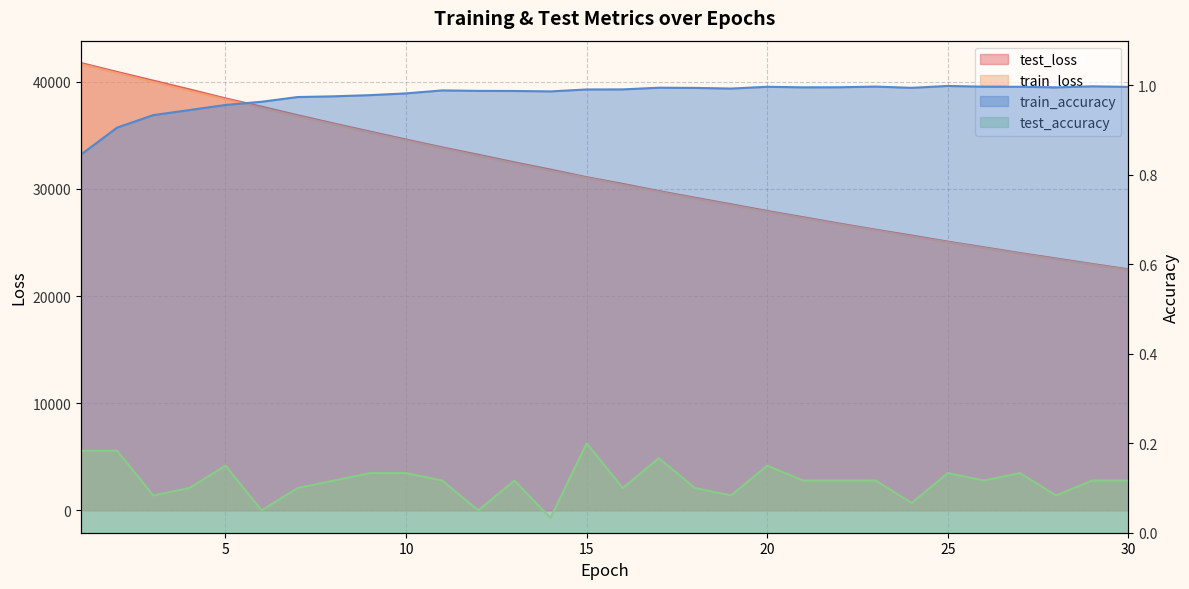

Reading left to right, what are all the values shown in this chart?

test_loss: 1=41742.4	2=40910.6	3=40099.7	4=39285.5	5=38443.8	6=37674.3	7=36873.9	8=36098.8	9=35347.2	10=34603.9	11=33874.2	12=33185.4	13=32475.7	14=31801.3	15=31092.1	16=30466.1	17=29796.0	18=29177.7	19=28563.6	20=27940.4	21=27353.4	22=26762.7	23=26192.1	24=25648.4	25=25079.0	26=24550.7	27=24012.5	28=23506.6	29=22994.4	30=22495.6
train_loss: 1=41641.7	2=40807.0	3=39977.4	4=39158.3	5=38350.6	6=37556.8	7=36776.3	8=36009.9	9=35257.3	10=34518.7	11=33793.9	12=33083.1	13=32385.9	14=31702.5	15=31032.3	16=30375.3	17=29731.1	18=29099.9	19=28481.2	20=27874.8	21=27280.5	22=26698.0	23=26127.2	24=25568.0	25=25019.9	26=24482.9	27=23956.8	28=23441.3	29=22936.2	30=22441.3
train_accuracy: 1=0.8	2=0.9	3=0.9	4=0.9	5=1.0	6=1.0	7=1.0	8=1.0	9=1.0	10=1.0	11=1.0	12=1.0	13=1.0	14=1.0	15=1.0	16=1.0	17=1.0	18=1.0	19=1.0	20=1.0	21=1.0	22=1.0	23=1.0	24=1.0	25=1.0	26=1.0	27=1.0	28=1.0	29=1.0	30=1.0
test_accuracy: 1=0.2	2=0.2	3=0.1	4=0.1	5=0.2	6=0.1	7=0.1	8=0.1	9=0.1	10=0.1	11=0.1	12=0.1	13=0.1	14=0.0	15=0.2	16=0.1	17=0.2	18=0.1	19=0.1	20=0.2	21=0.1	22=0.1	23=0.1	24=0.1	25=0.1	26=0.1	27=0.1	28=0.1	29=0.1	30=0.1